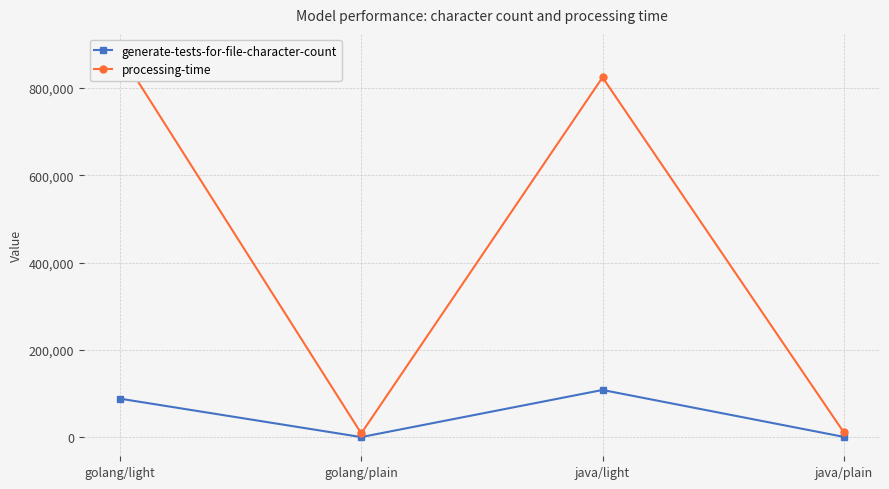

Reading left to right, extract all data points from this chart.

generate-tests-for-file-character-count: golang/light=88374	golang/plain=370	java/light=108297	java/plain=810
processing-time: golang/light=880070	golang/plain=8806	java/light=824409	java/plain=11185